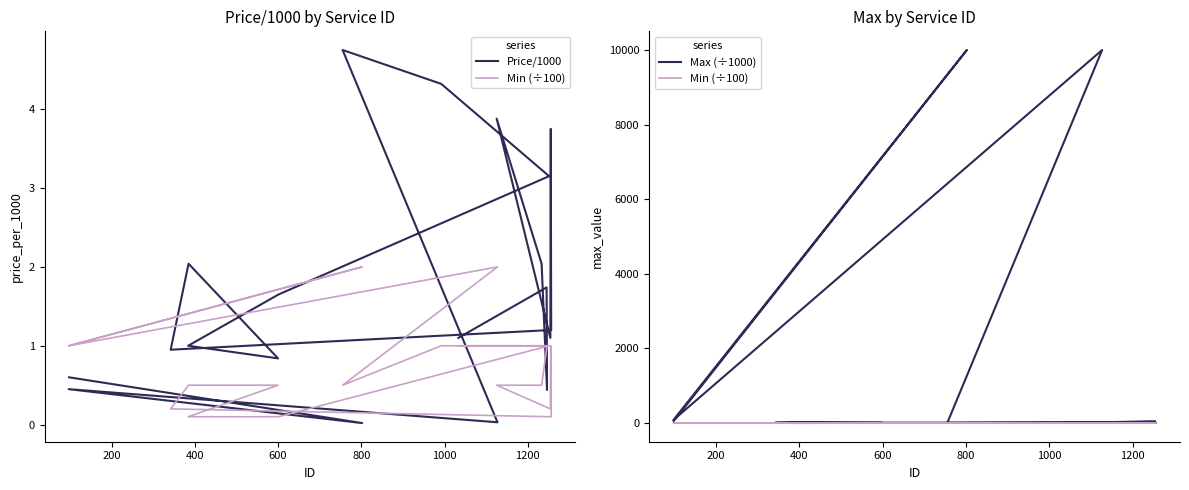

True or false: Max (÷1000) and Min (÷100) cross at least once.

False